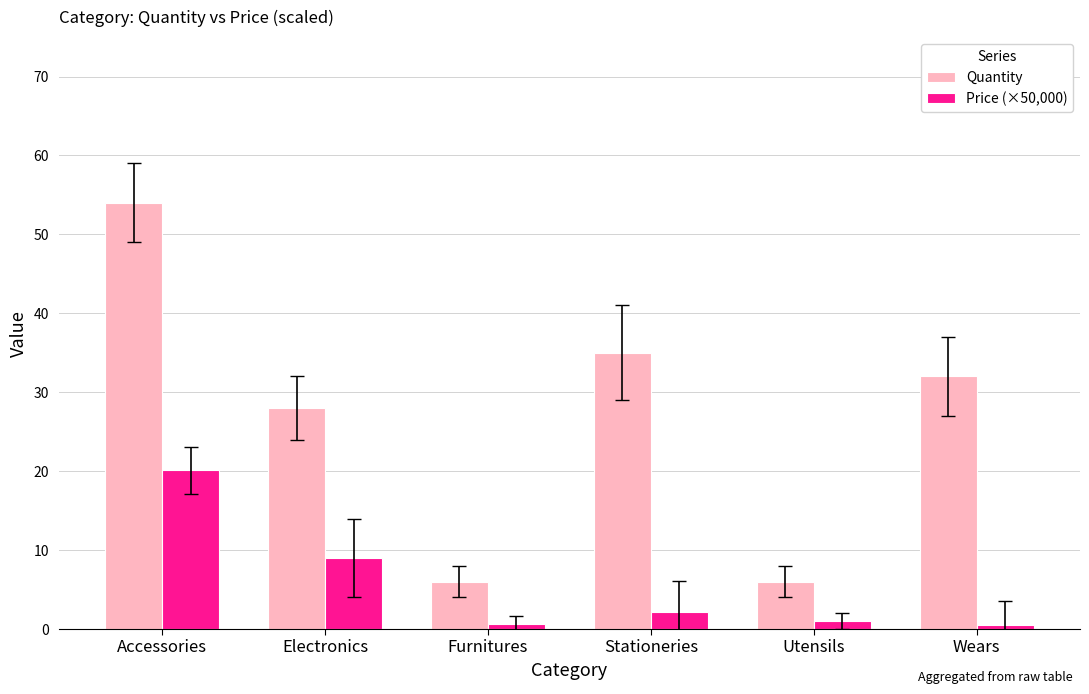

The value of Price (×50,000) at Electronics is 5.7. True or false?

False